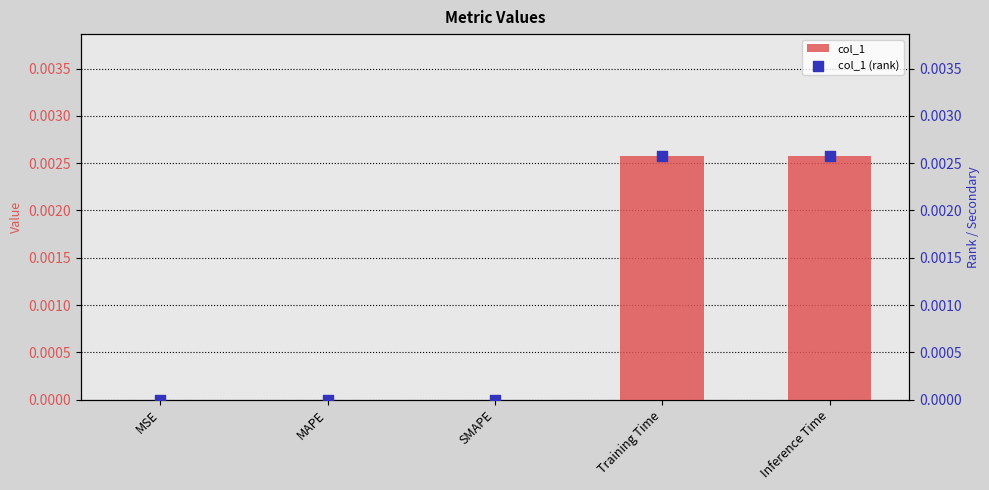

Which series reaches the maximum Y coordinate?

col_1